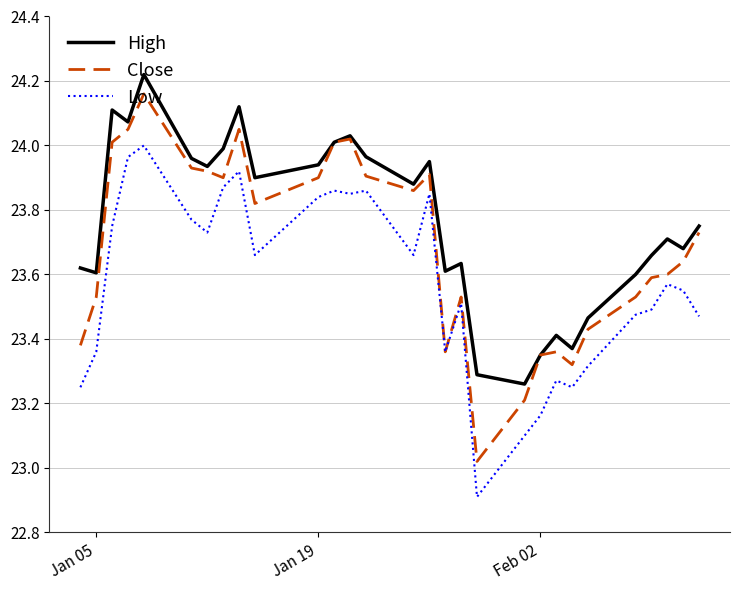

True or false: Low and High intersect in this chart.

False